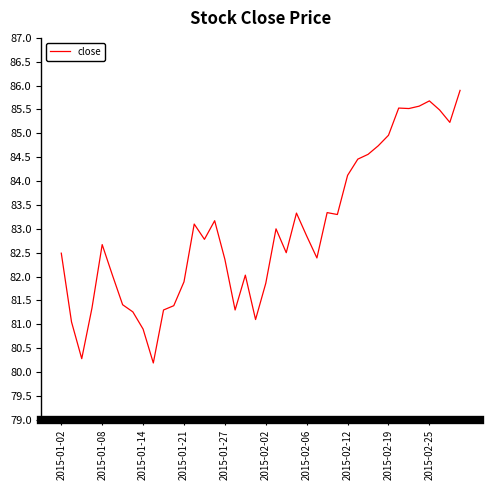

What is the maximum value shown in the chart?

85.9